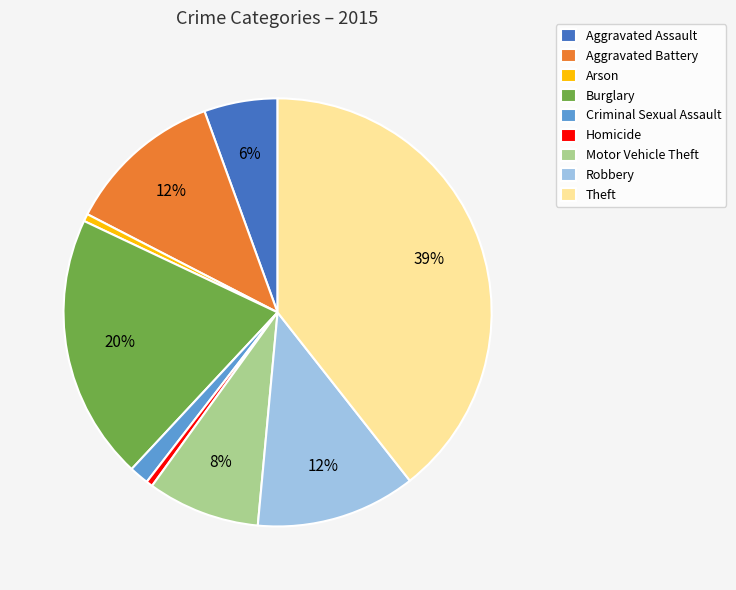

To the nearest percent, what is the average slice percentage?

11%